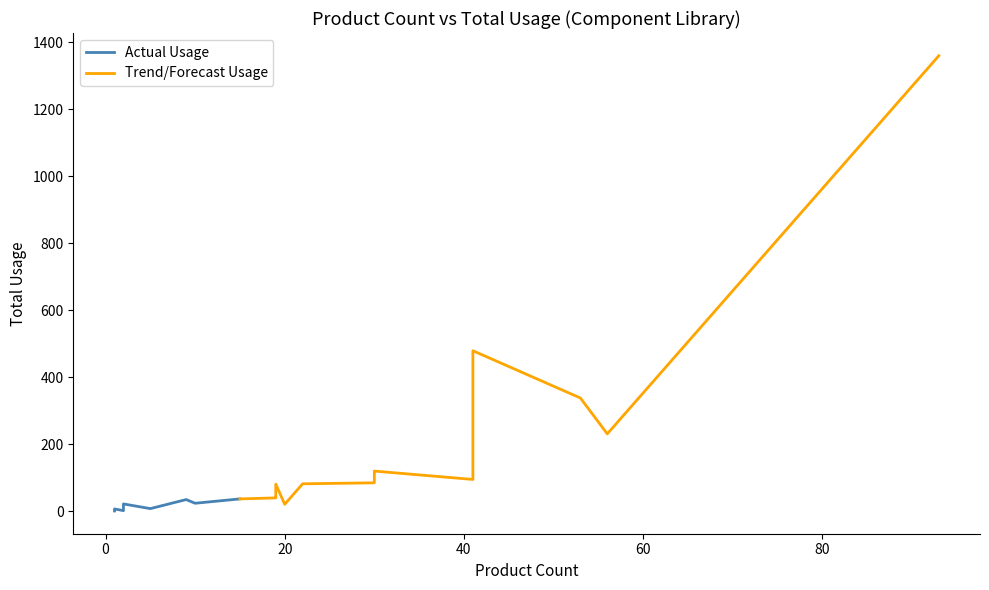

Is it true that the value at AddCircleOIcon is 8?

False